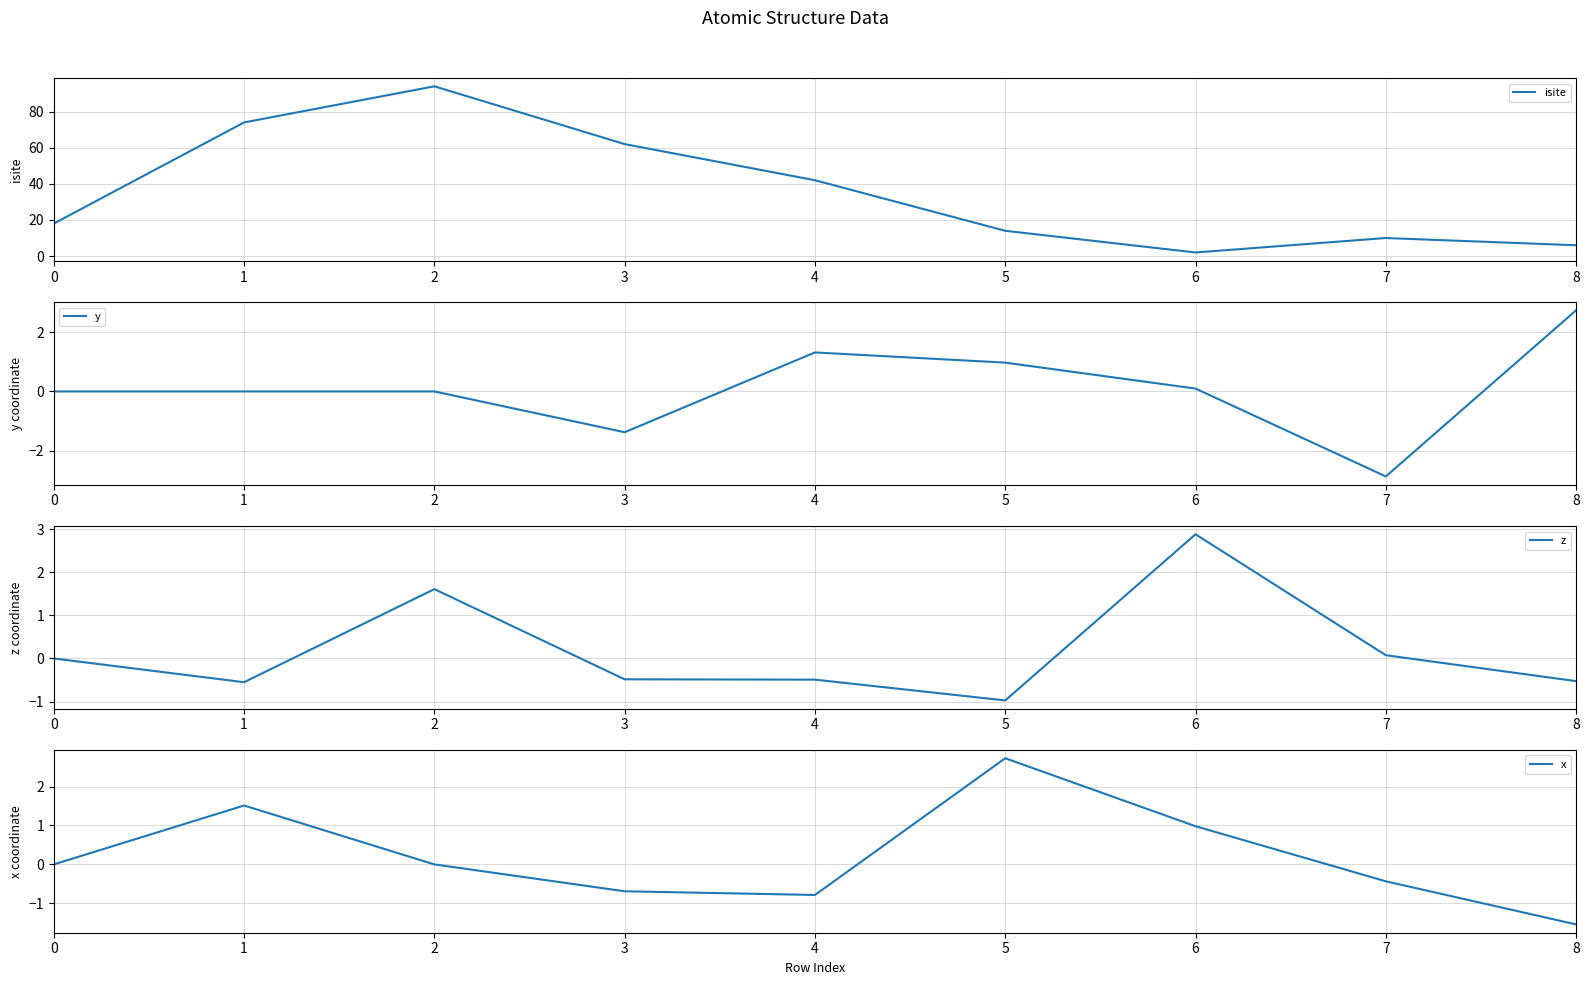

True or false: x has more than 2 points higher than both neighbors.

False